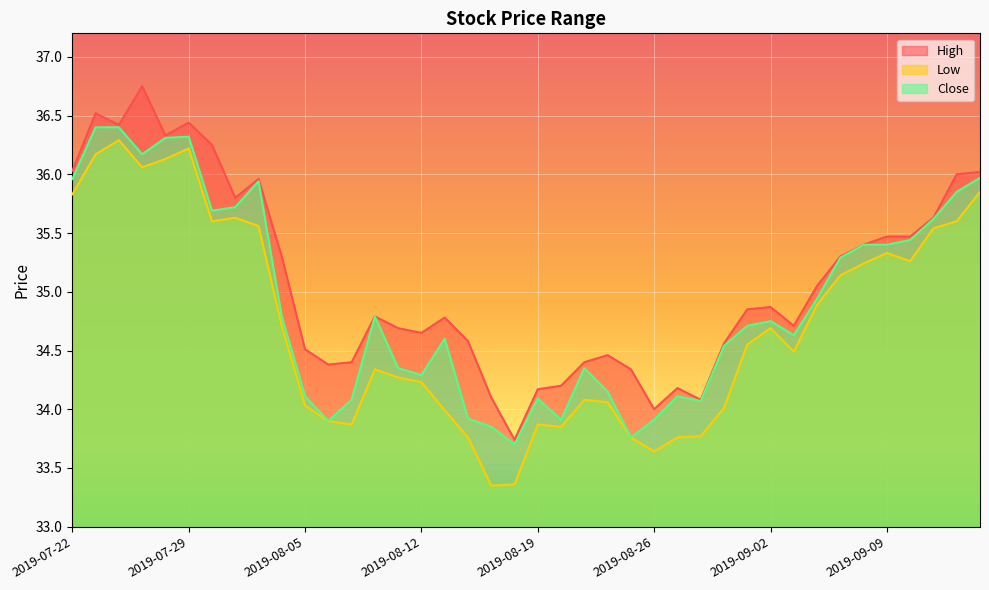

What is the difference between the highest and lowest values at 2019-08-21?

0.3